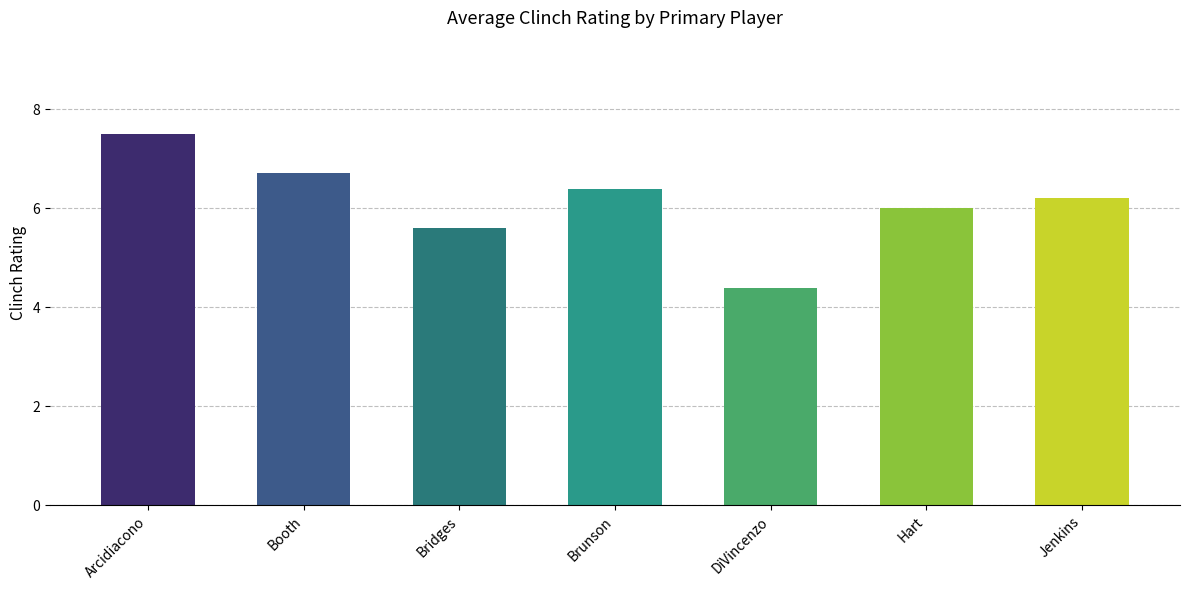

List the labels in order of value, smallest first.

DiVincenzo, Bridges, Hart, Jenkins, Brunson, Booth, Arcidiacono